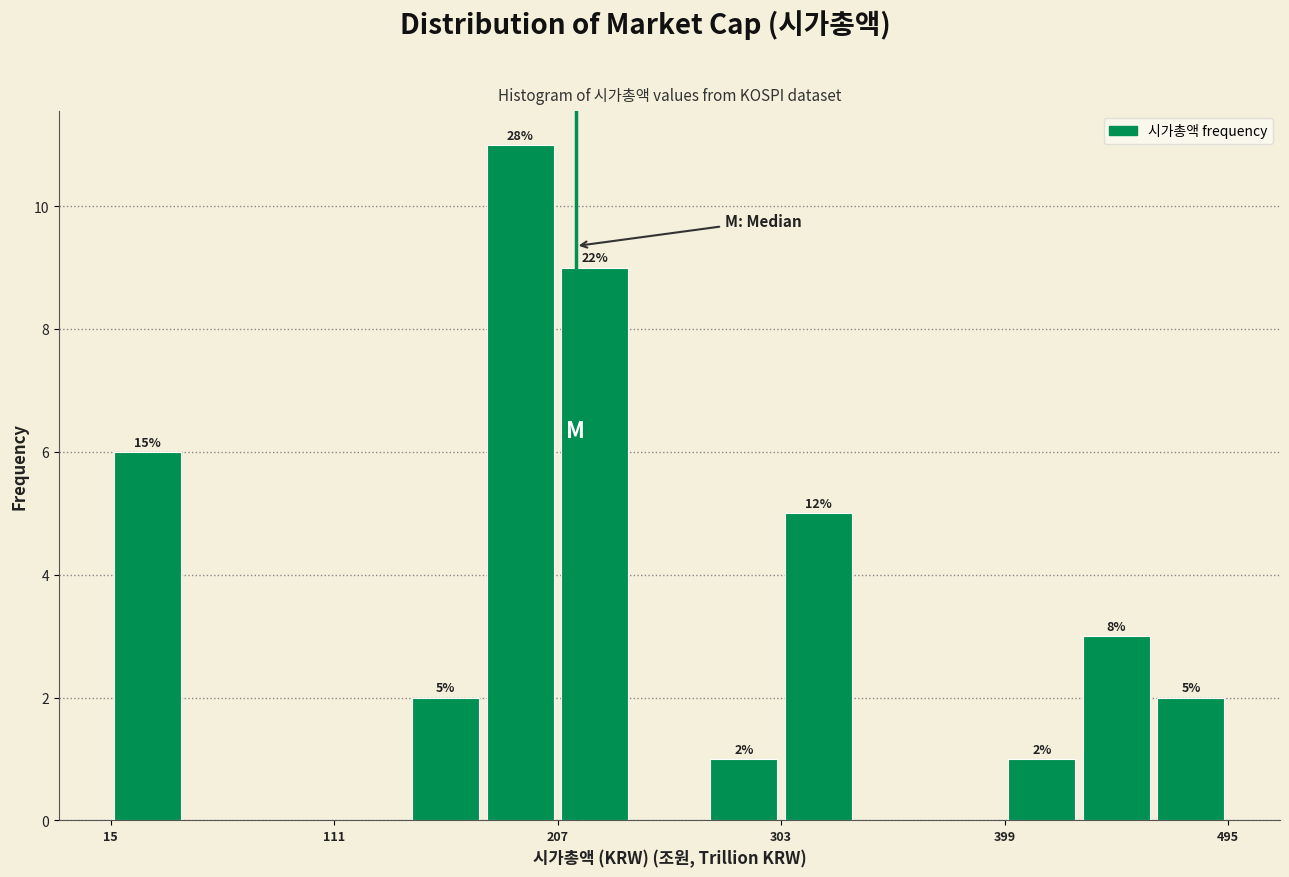

Read against the x-axis, roughly where is the centre of the tallest bar?

190